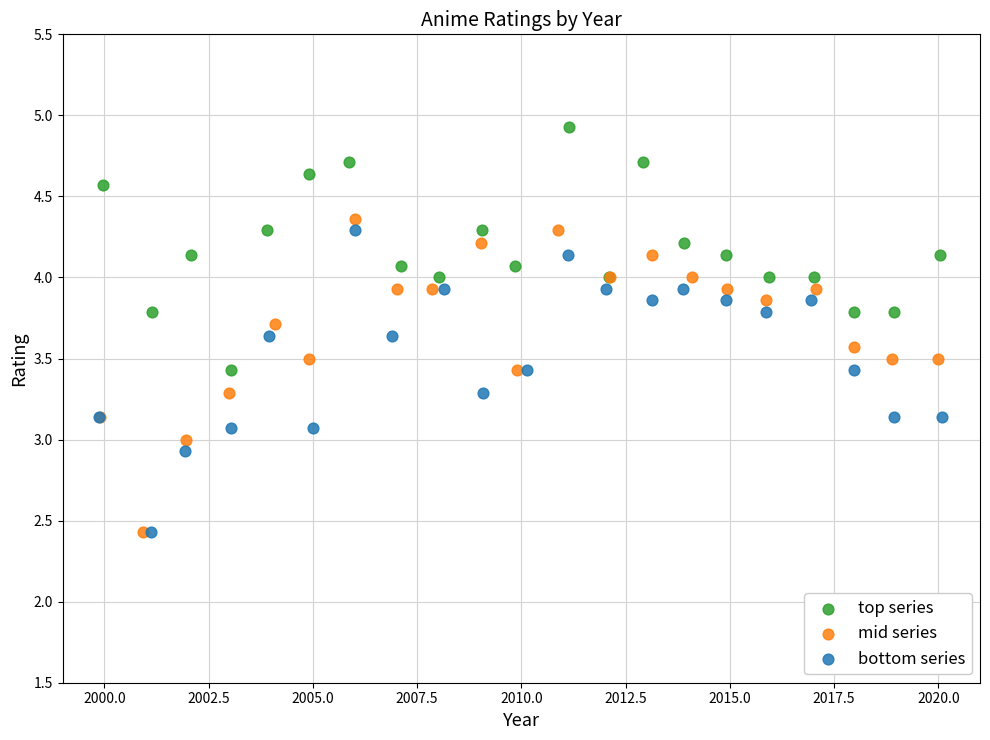

Which series contains the highest Y value?

top series